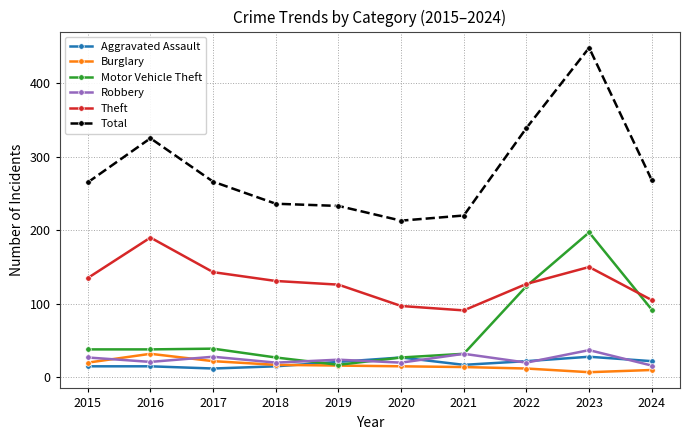

Where does the Theft series first go above 131?

2015